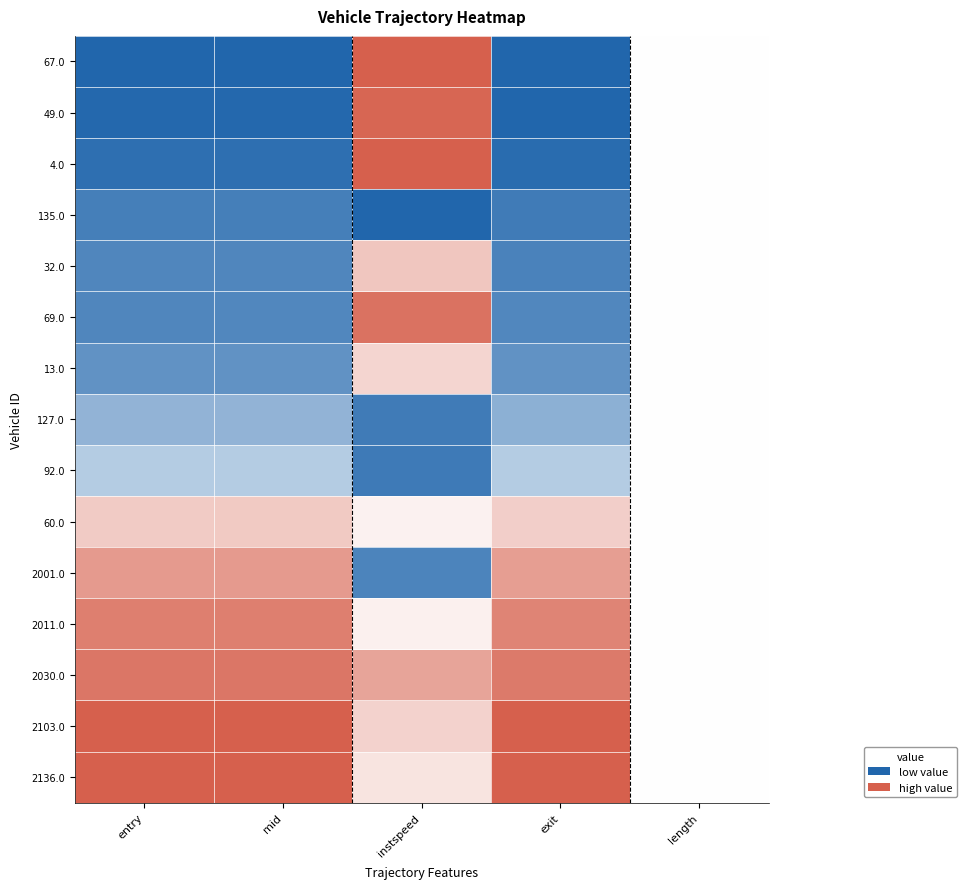

How many data points does each series have?

5